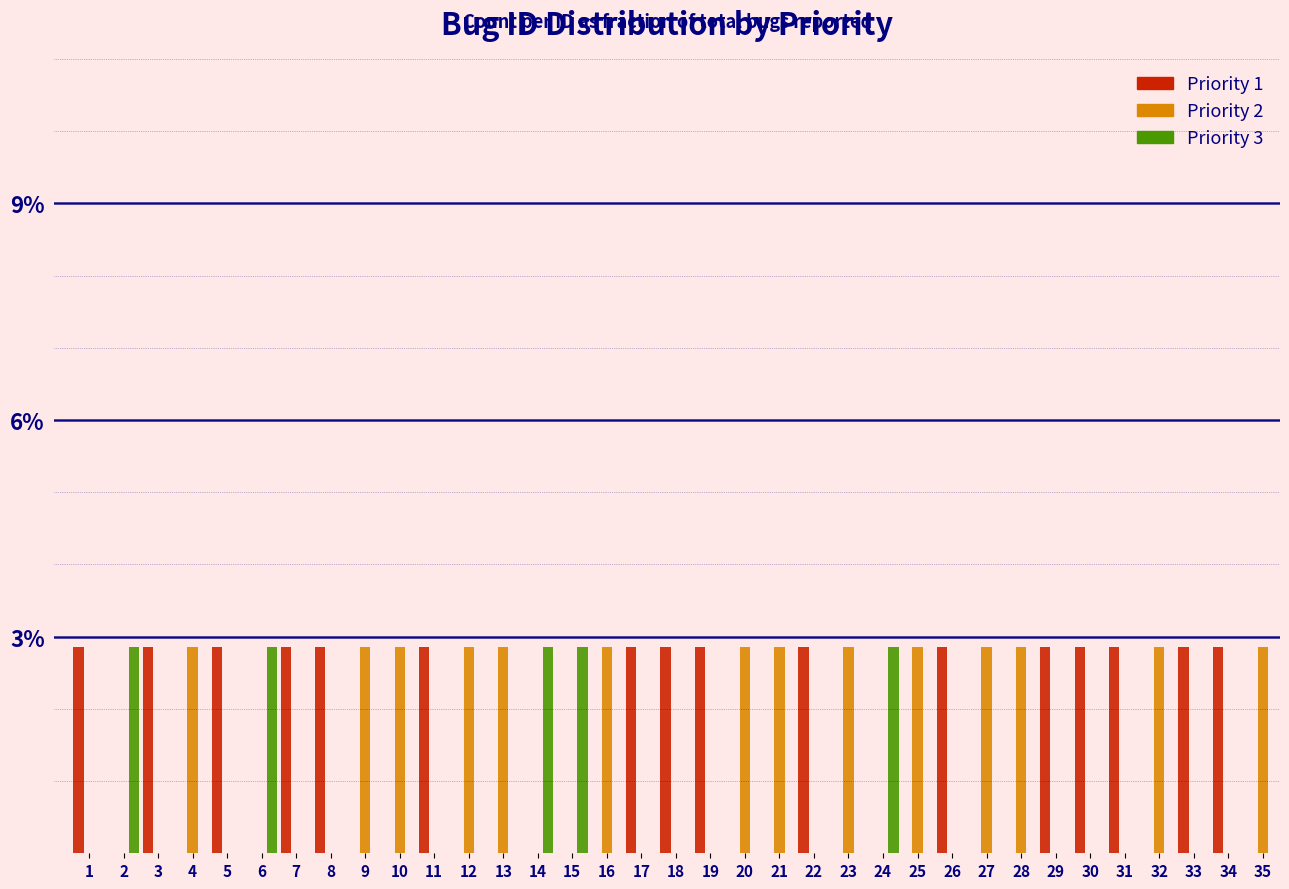

Are the bars grouped side by side (vs. stacked)?

Yes